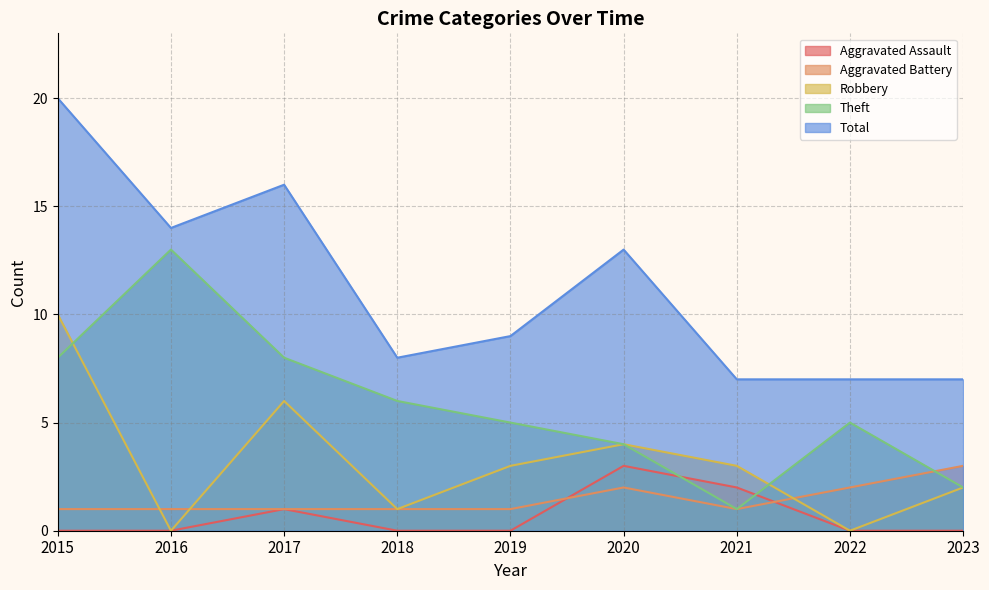

How many interior local valleys does the Aggravated Battery series have?

1